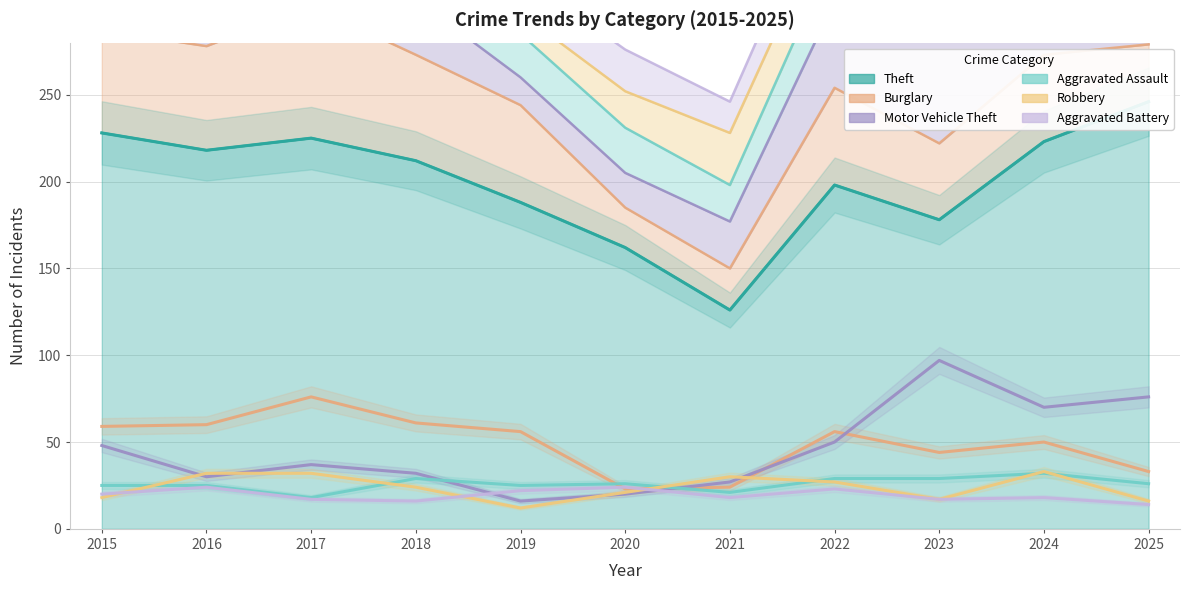

What is the difference between the highest and lowest values at 2020?

142